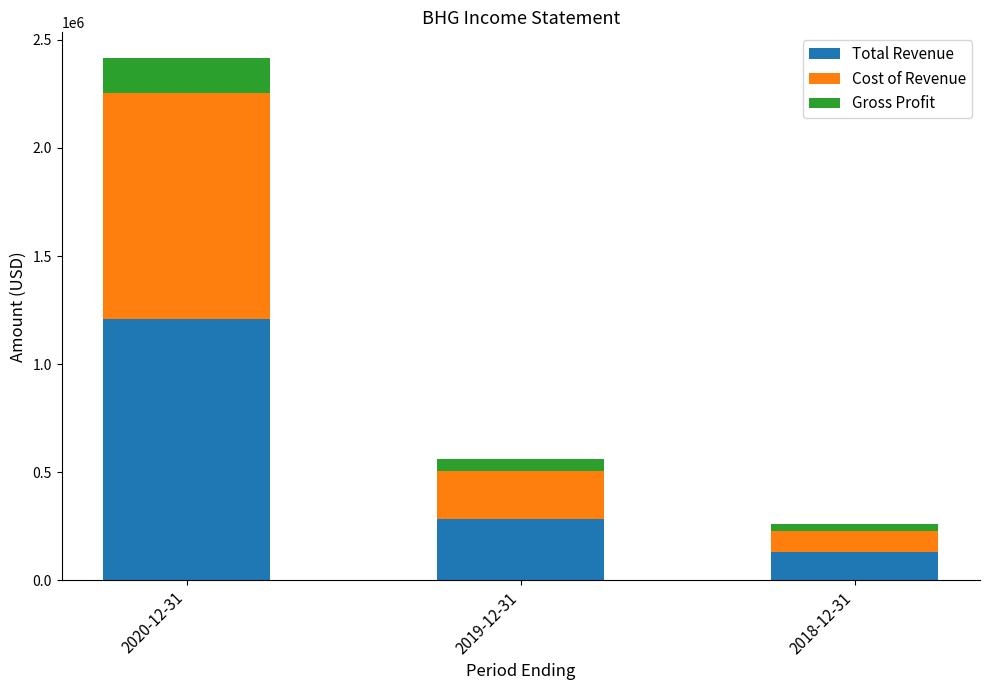

What is the total value across all series at 2019-12-31?

561400